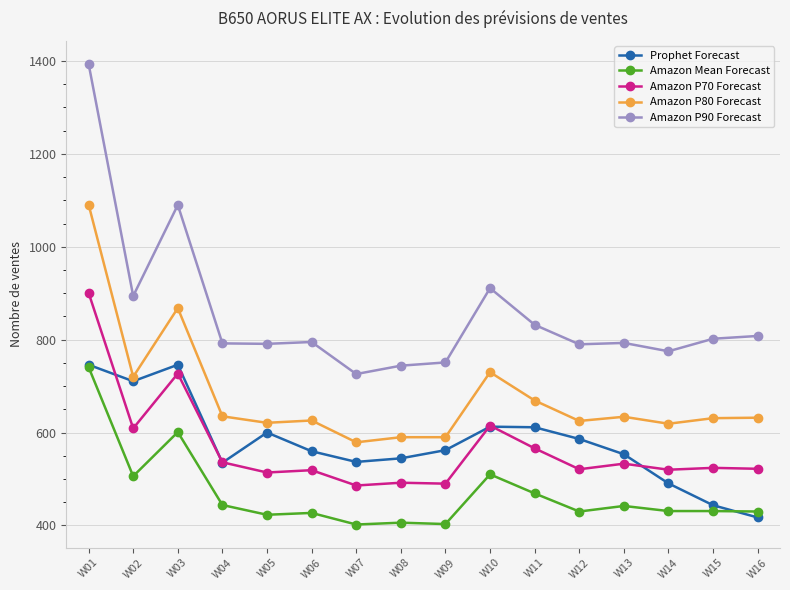

The value of Amazon P80 Forecast at W09 is 590.0. True or false?

True